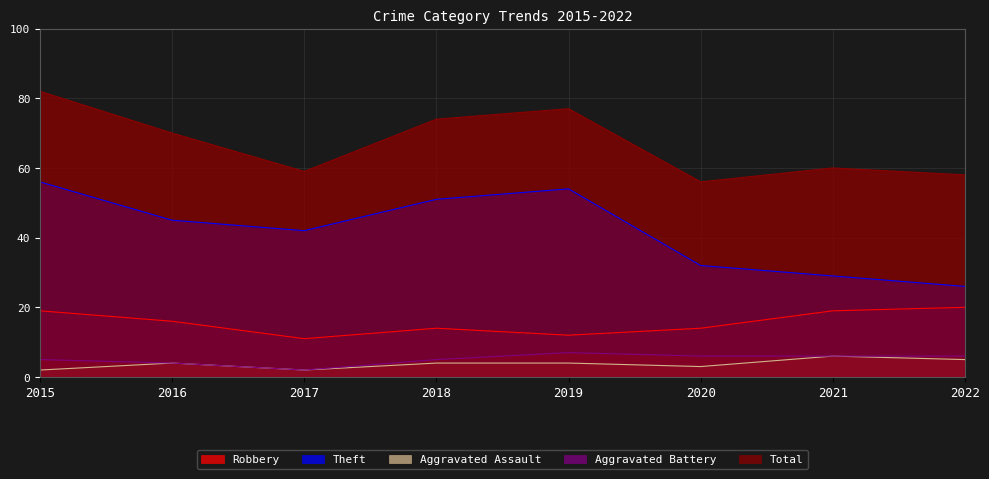

How many lines are shown in the chart?

5